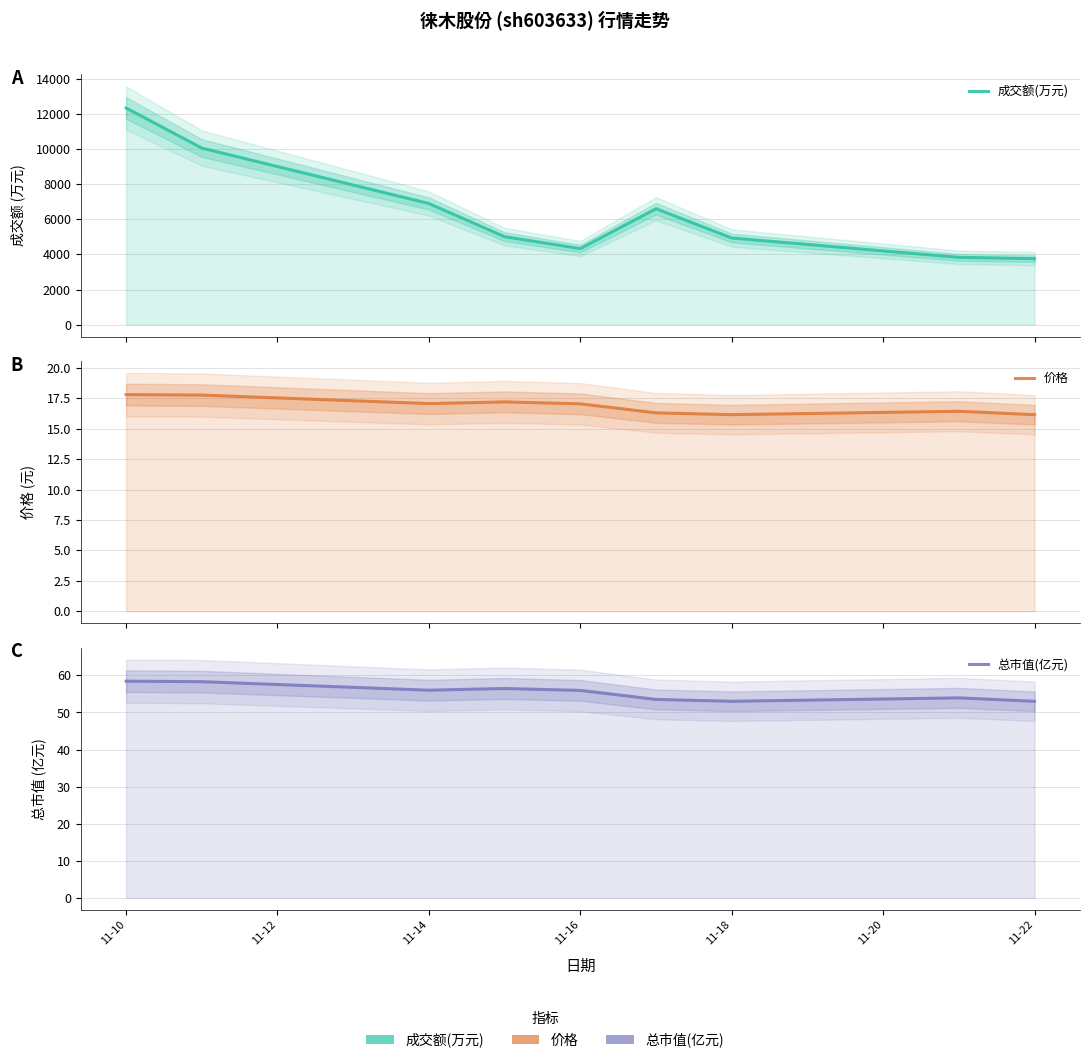

True or false: 总市值(亿元) and 价格 intersect in this chart.

False